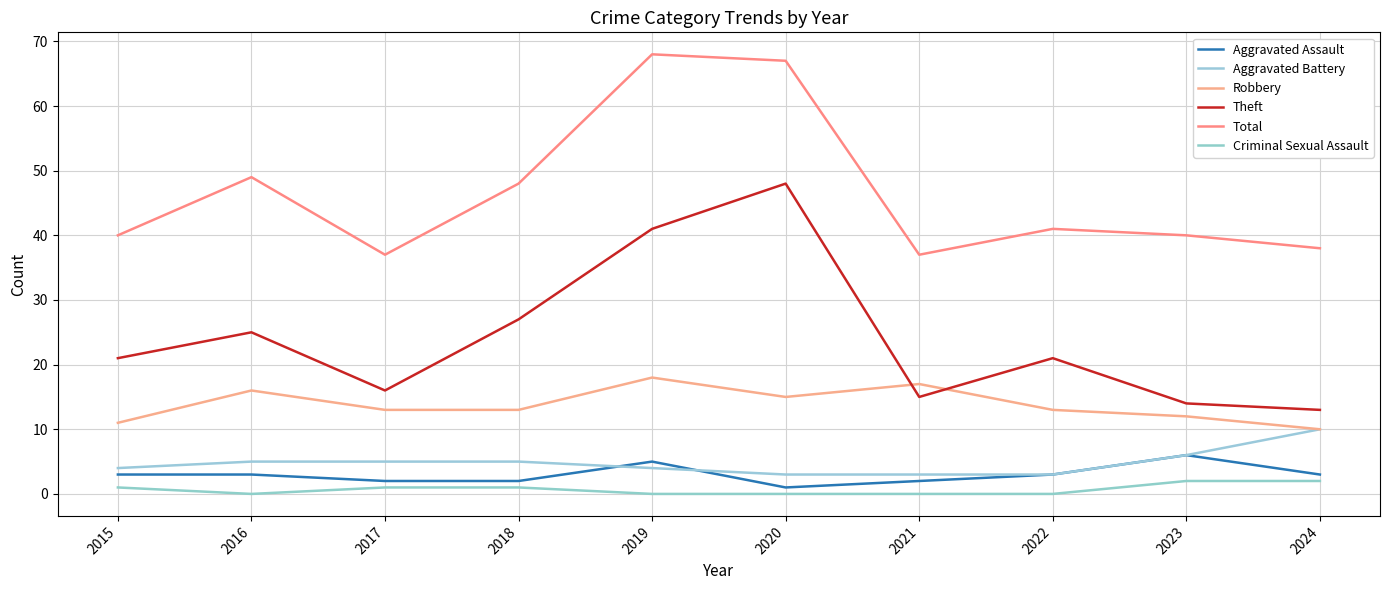

Is it true that Total equals 38 at 2024?

True